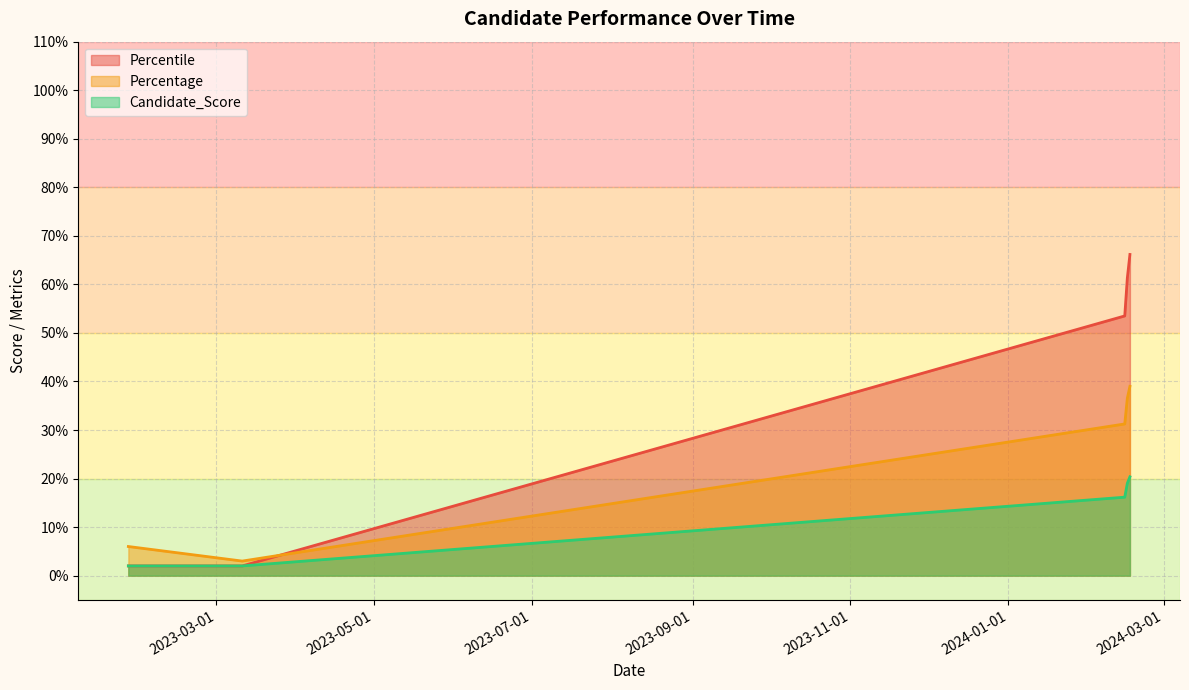

Which series has the largest total across all categories?

Percentile